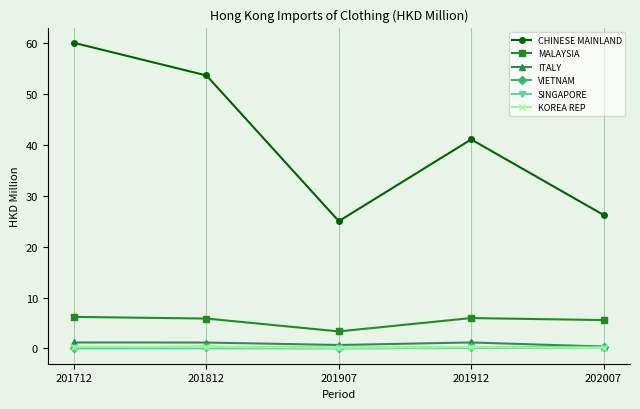

What is the maximum value for KOREA REP?

0.3